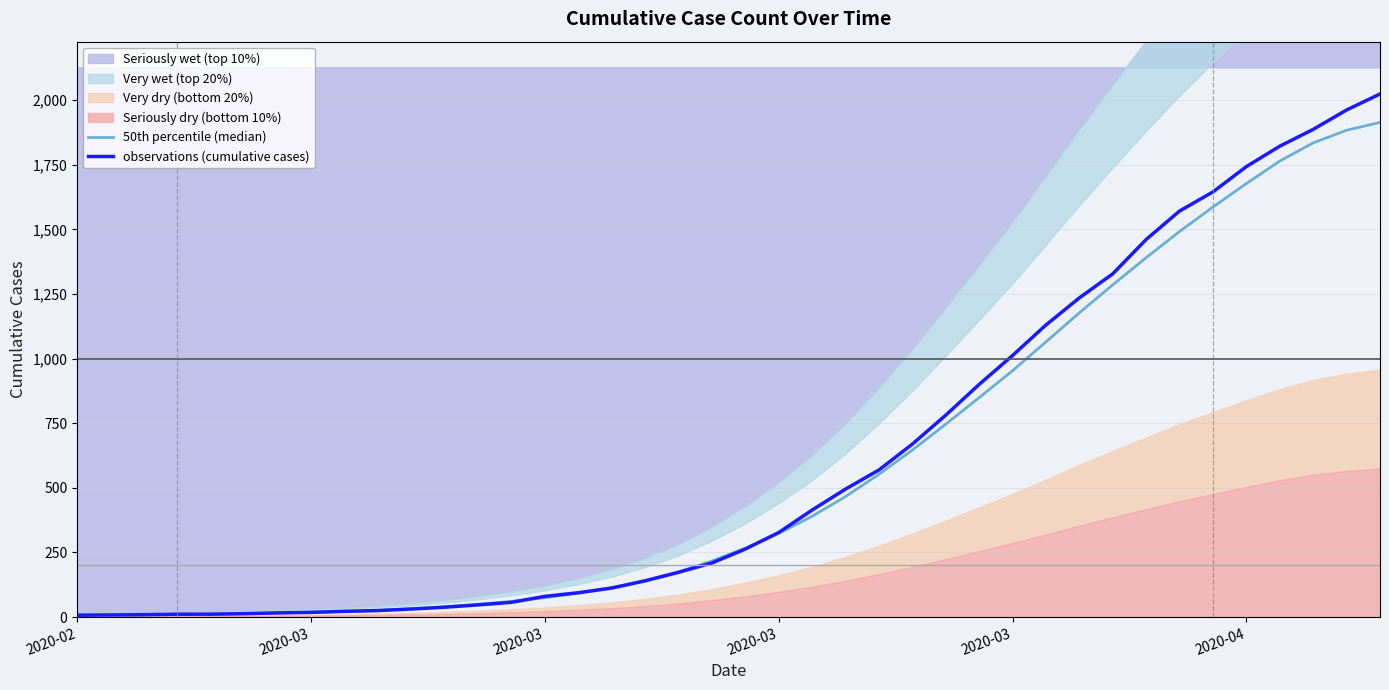

Rank the series at 32 from highest to lowest value.

observations (cumulative cases), 50th percentile (median)